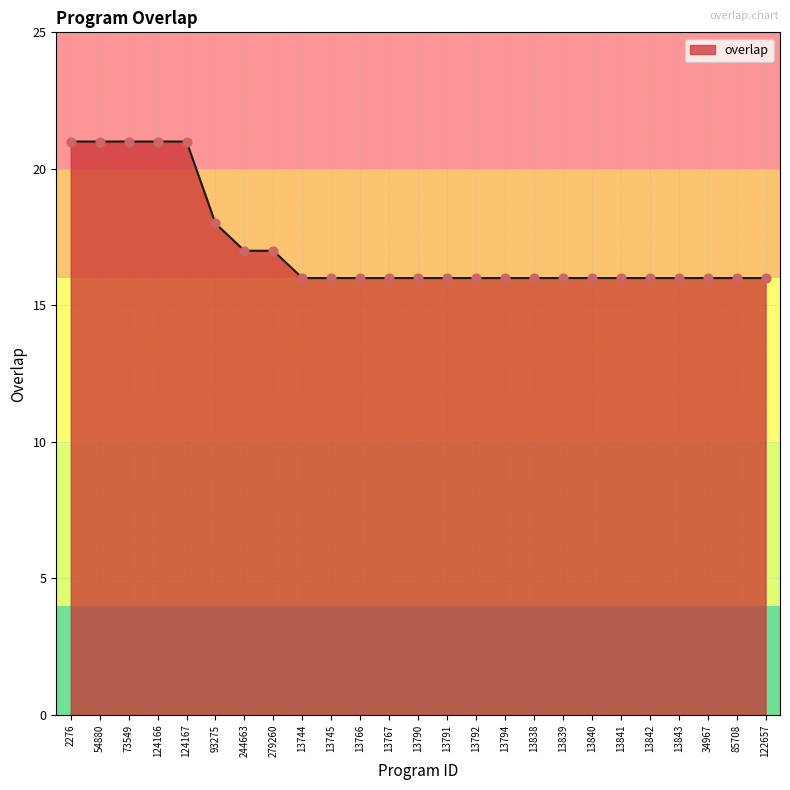

Approximately how many times larger is the value at 85708 compared to 13843?

1.0